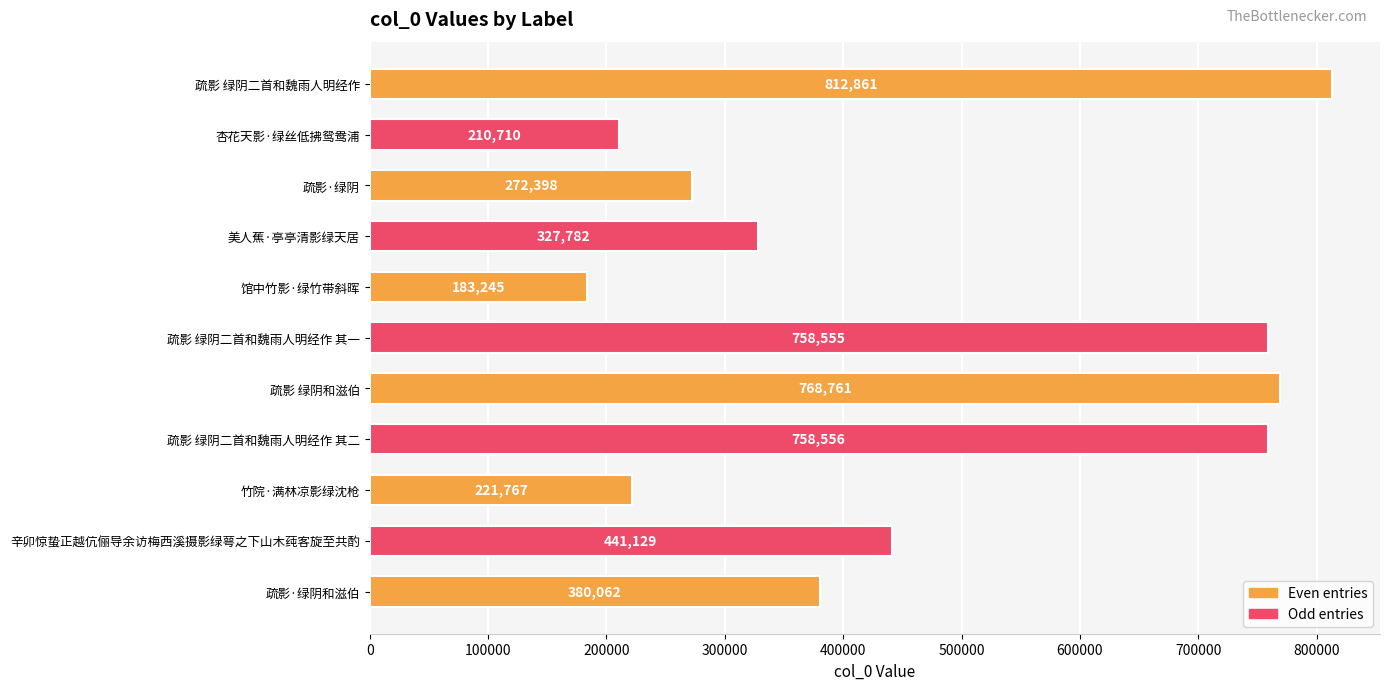

What is the change in value from 疏影 绿阴和滋伯 to 辛卯惊蛰正越伉俪导余访梅西溪摄影绿萼之下山木莼客旋至共酌?

-327632